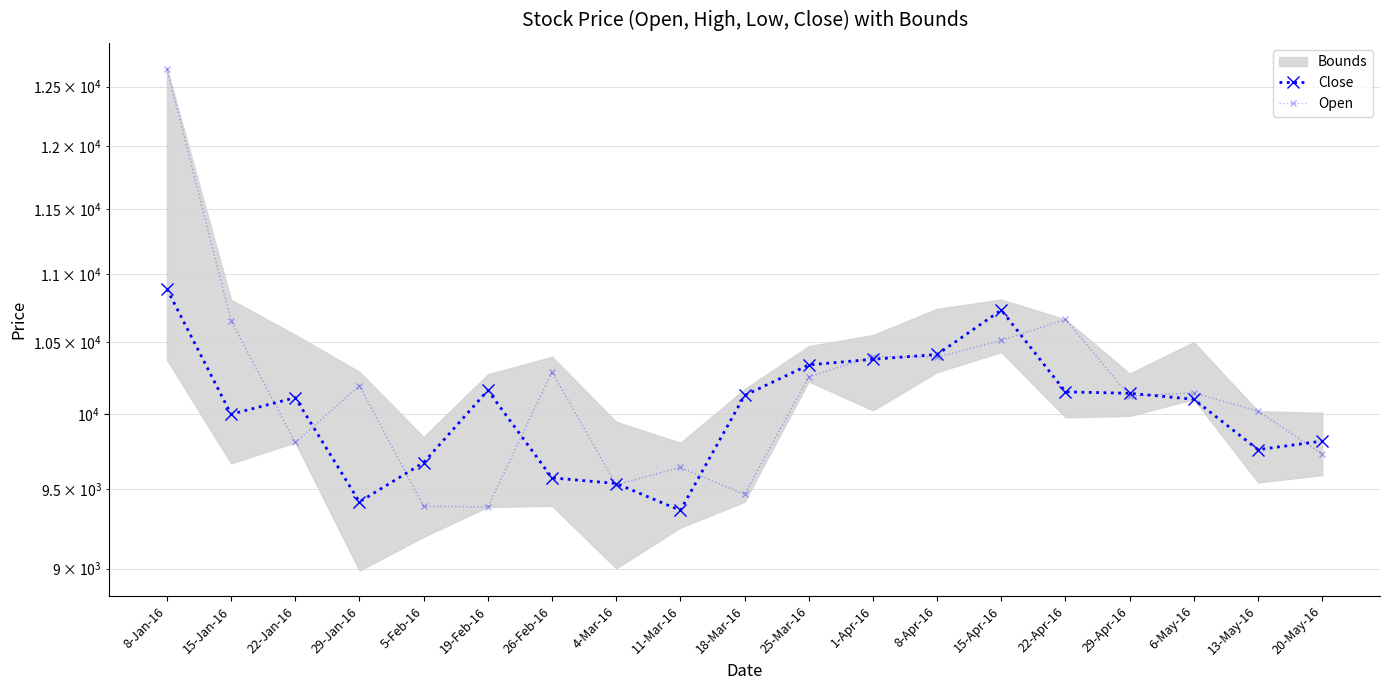

What is the difference between the highest and lowest values at 4-Mar-16?

8.0